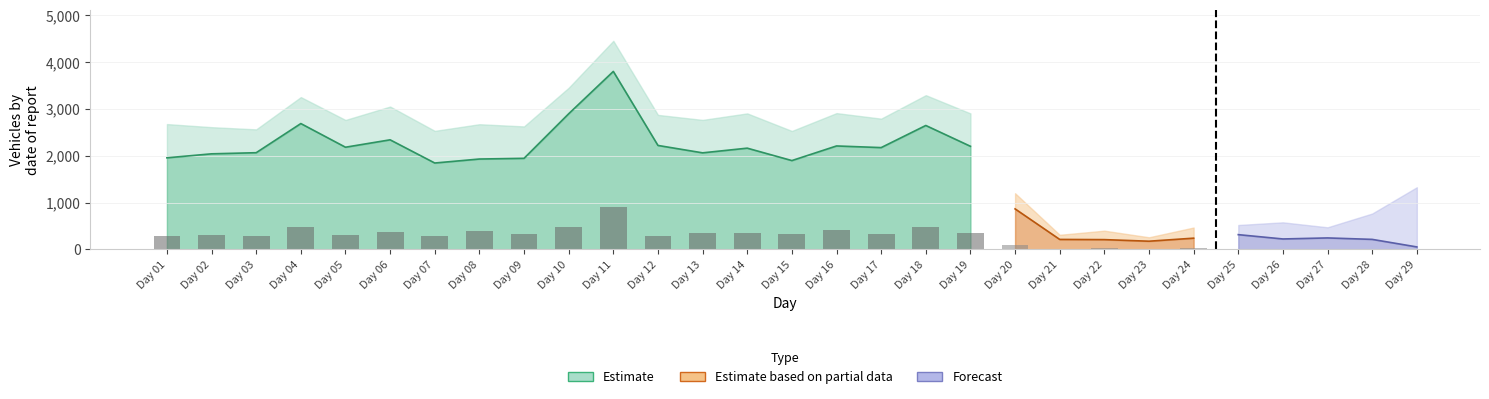

Between 14 and 24, which is larger?

14